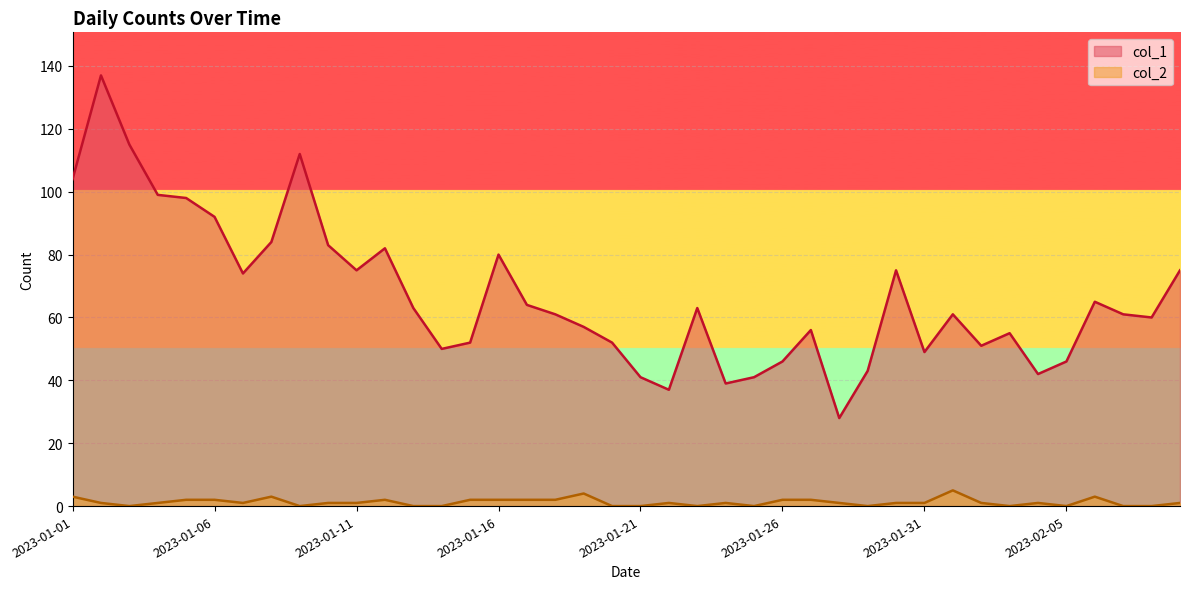

At how many categories does at least one series exceed 12?

40